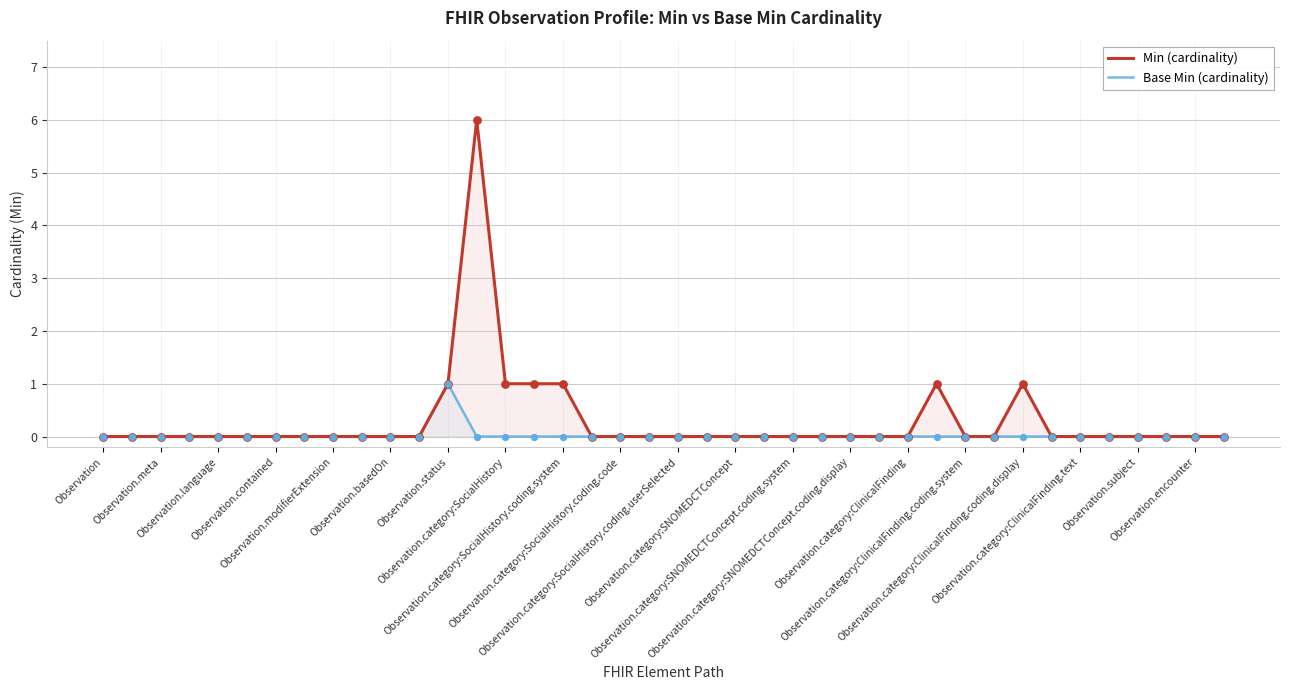

At how many categories does at least one series exceed 5?

1